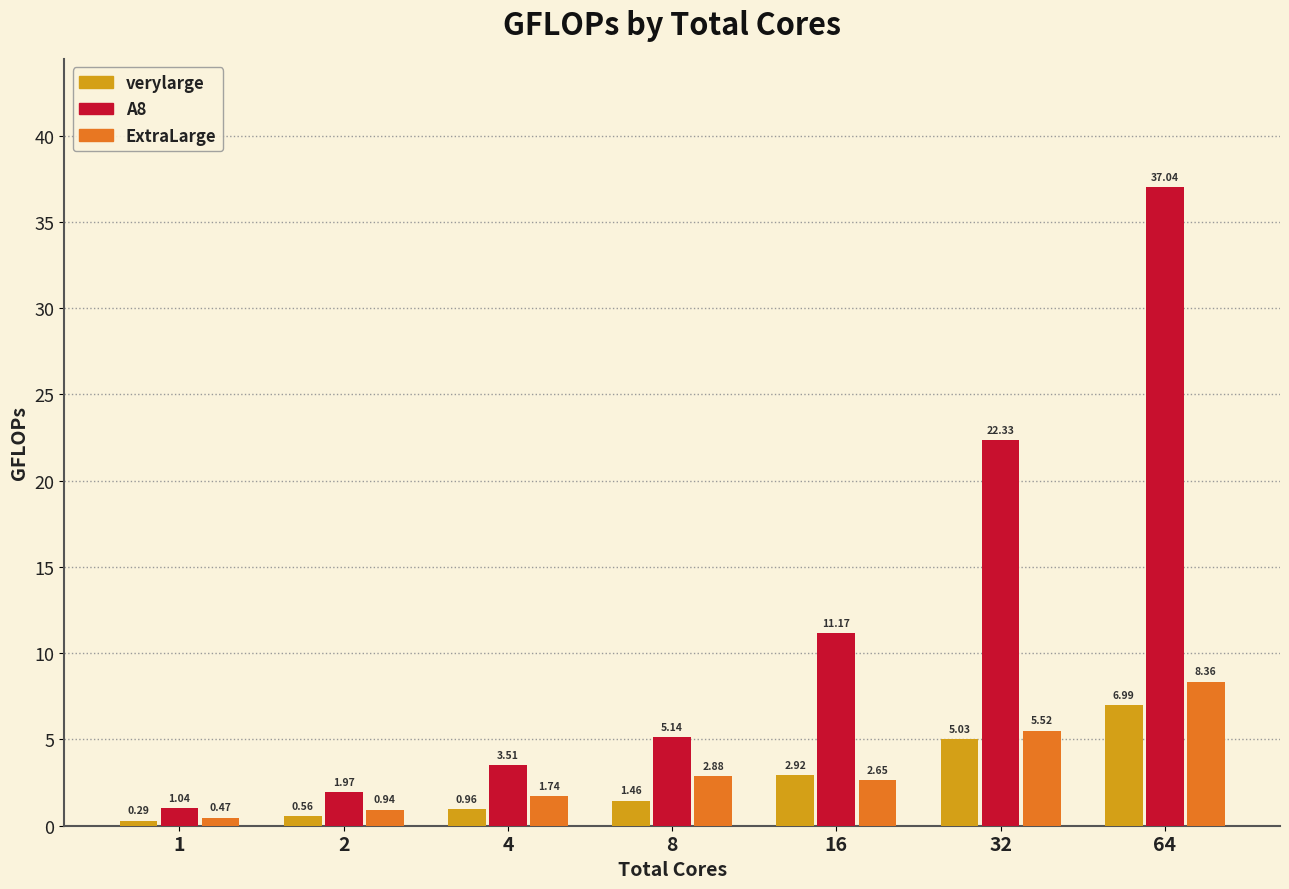

What are all the series names shown in the legend?

verylarge, A8, ExtraLarge